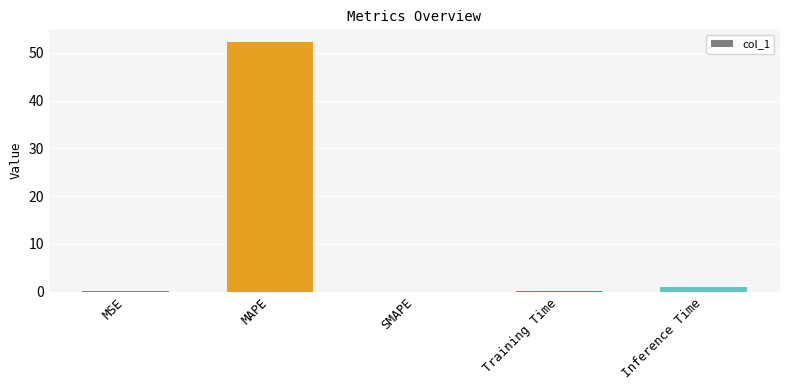

Is it true that the value at MAPE is 70.6?

False